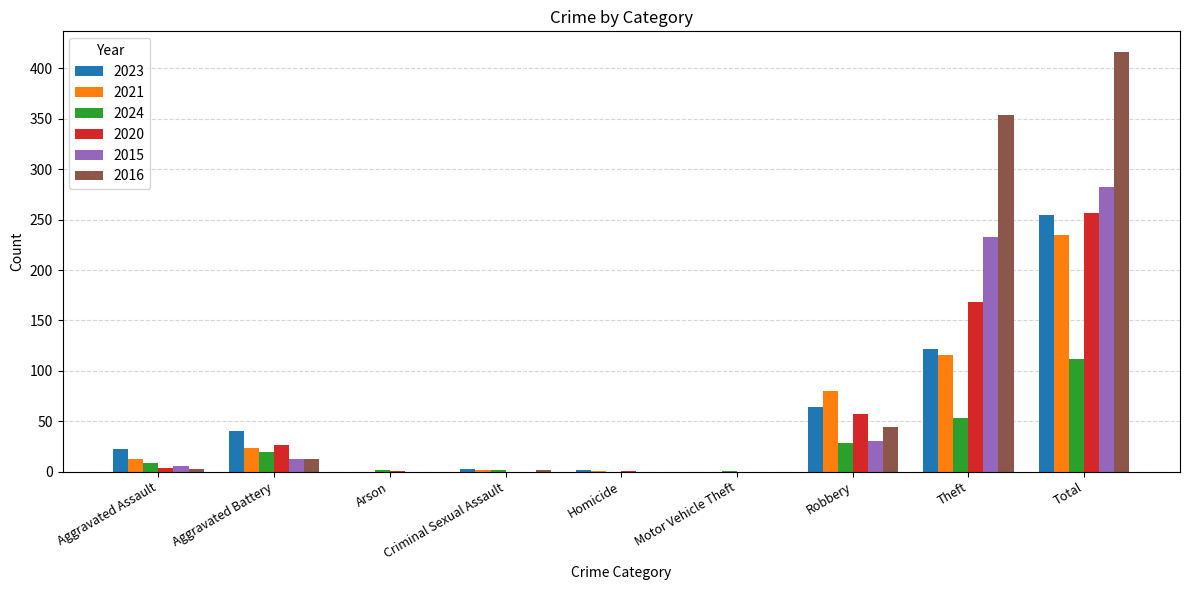

What is the total value across all series at Robbery?

303